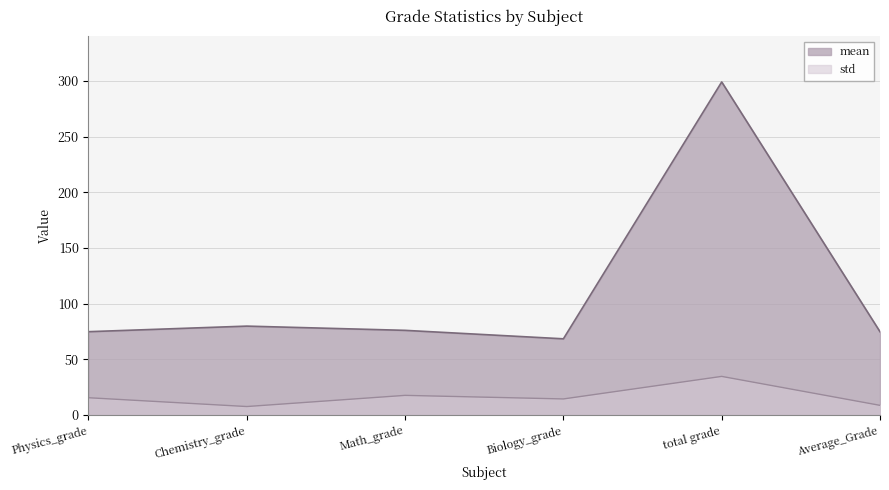

How many lines are shown in the chart?

2